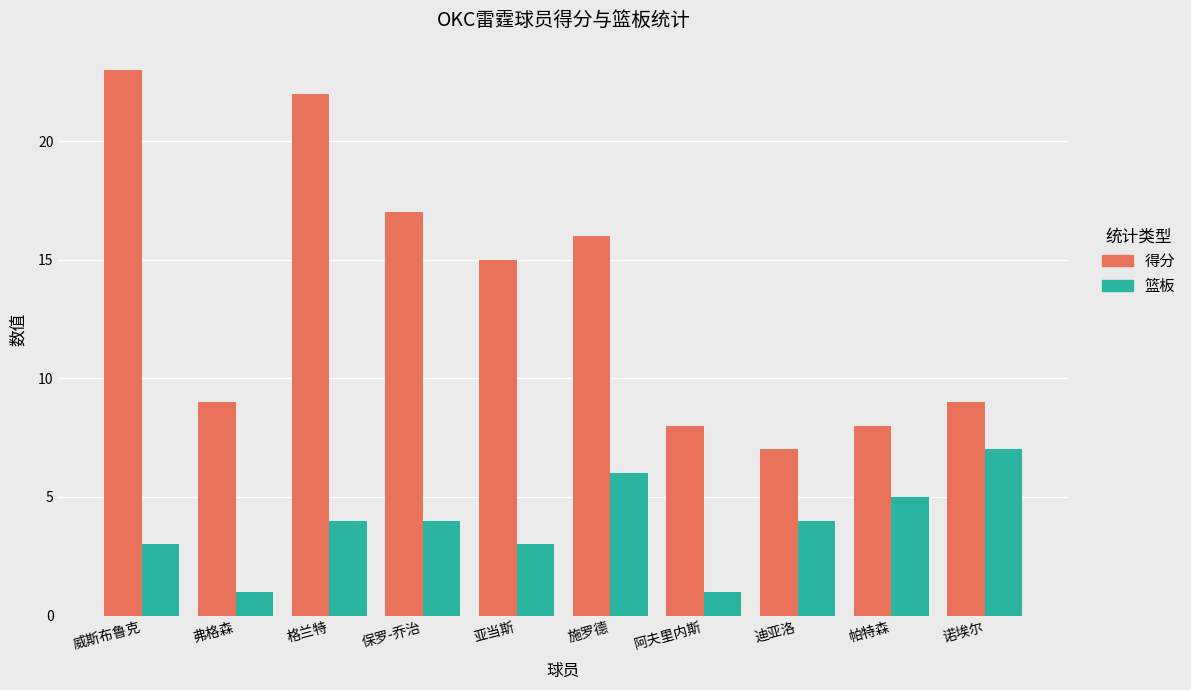

How many groups of bars are there?

10